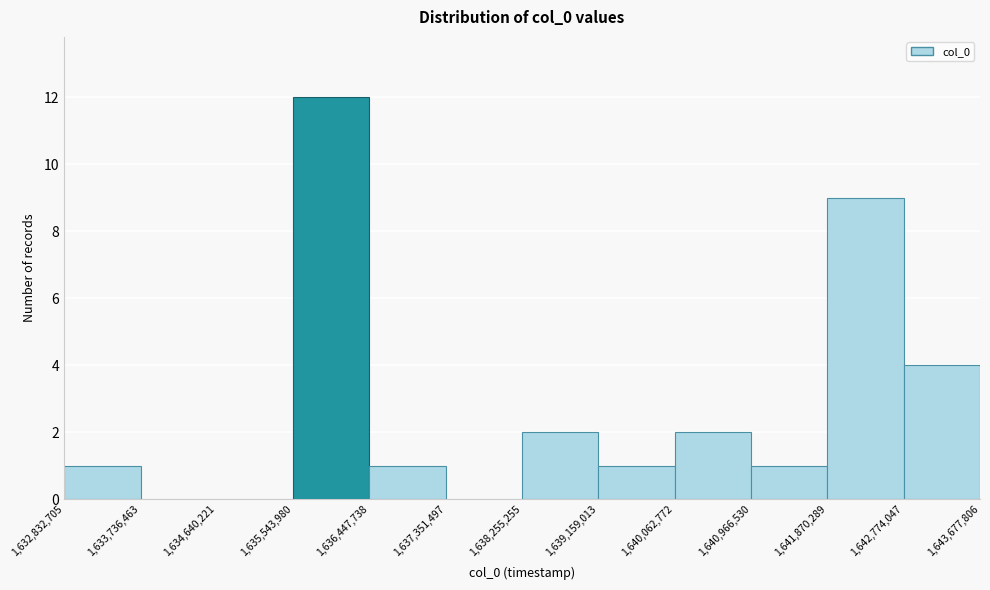

Over which range of the x-axis is the bar tallest?

1,635,543,980 to 1,636,447,738